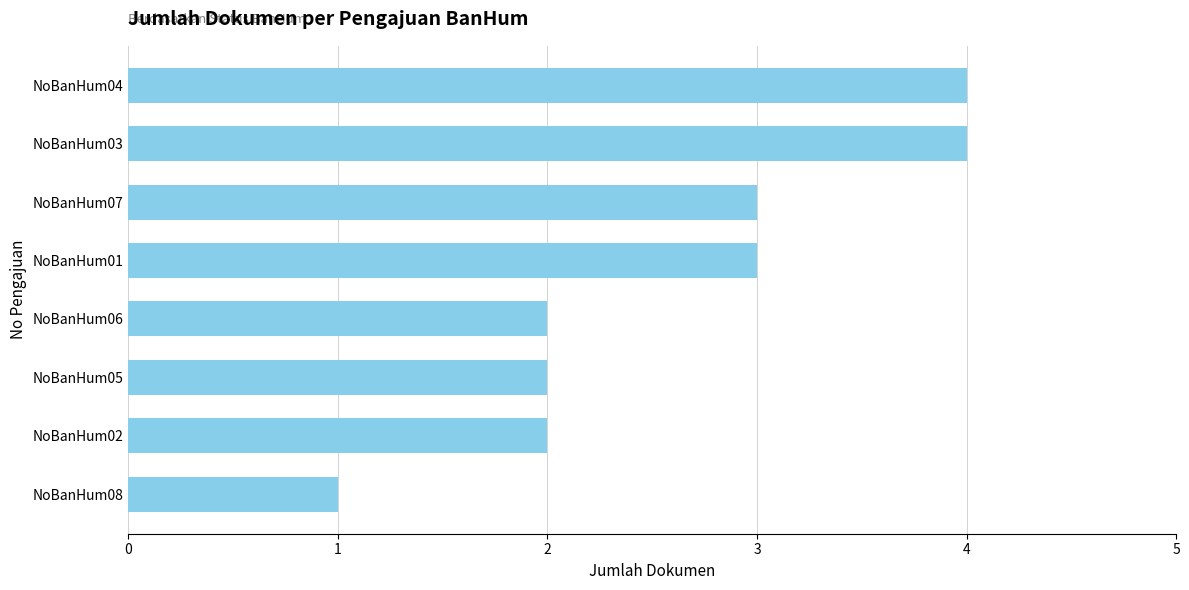

True or false: the data shows 0 at NoBanHum08.

False